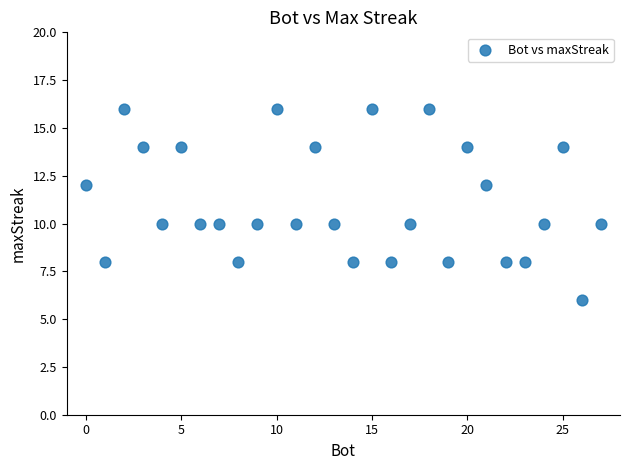

What is the range of Y values (max minus min)?

10